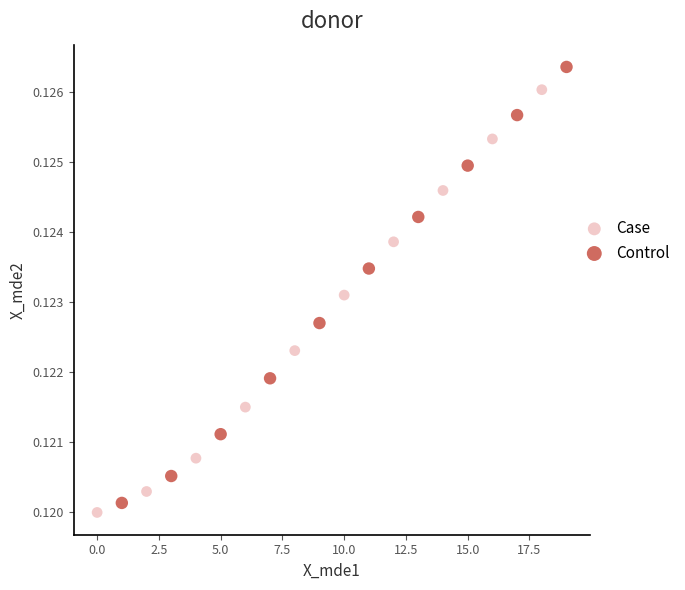

Which series reaches the minimum Y coordinate?

Case